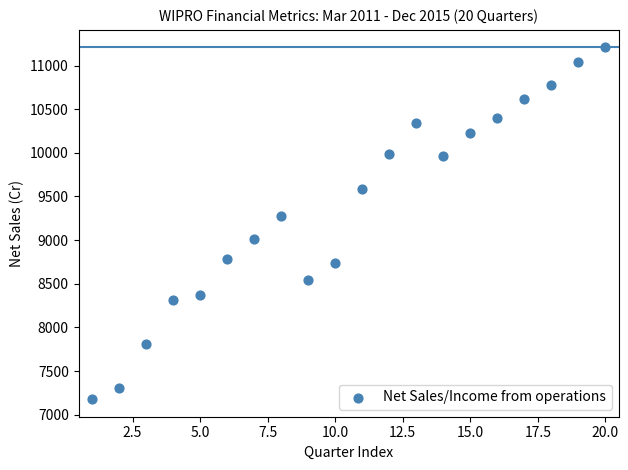

What Y value in the scatter plot is closest to 9192?

9271.7